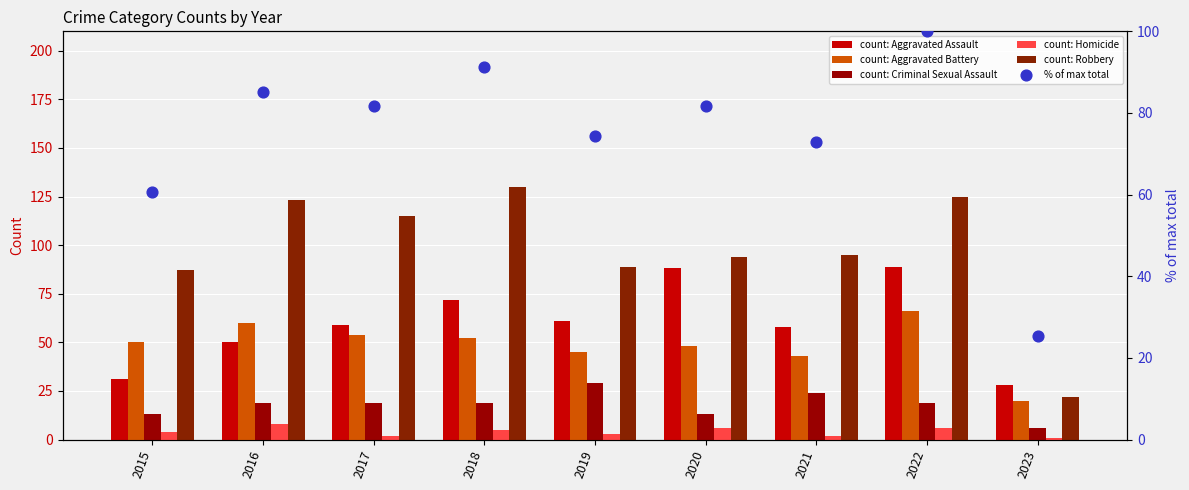

What are all the series names shown in the legend?

Aggravated Assault, Aggravated Battery, Criminal Sexual Assault, Homicide, Robbery, % of max total